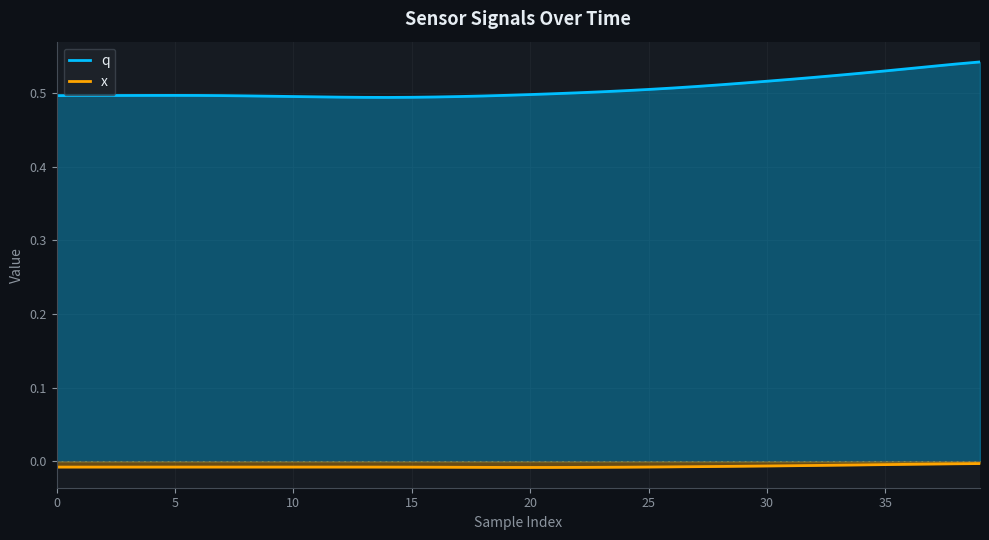

How many distinct data groups are displayed?

2